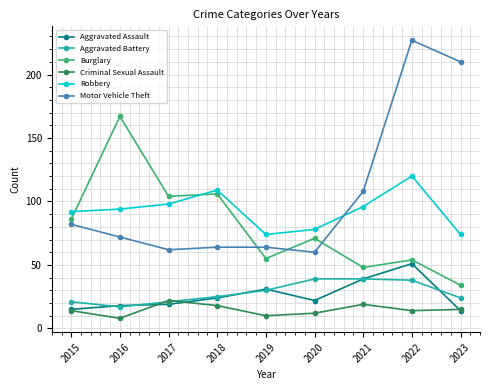

True or false: Burglary and Aggravated Assault cross at least once.

False